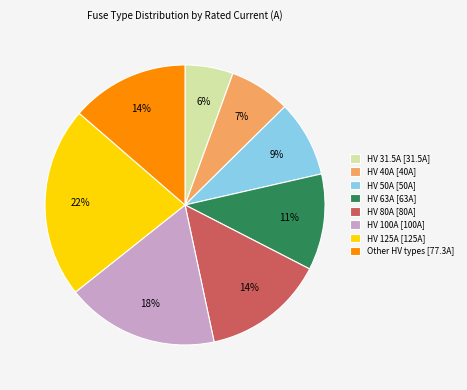

Do HV 80A [80A] and HV 50A [50A] together represent more than half of the pie?

No